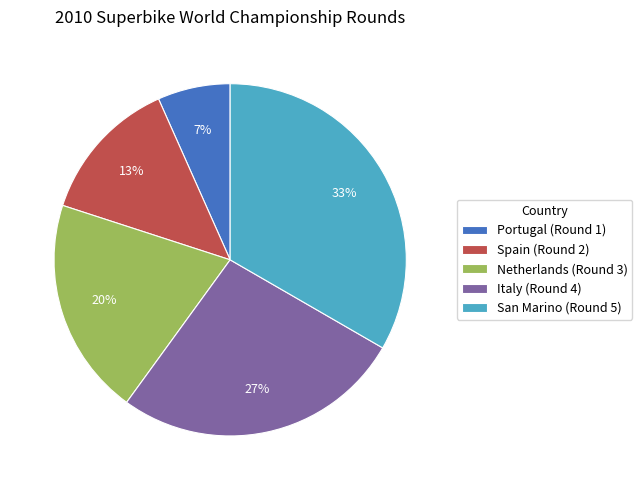

Is it true that Spain is 1% of the pie?

False